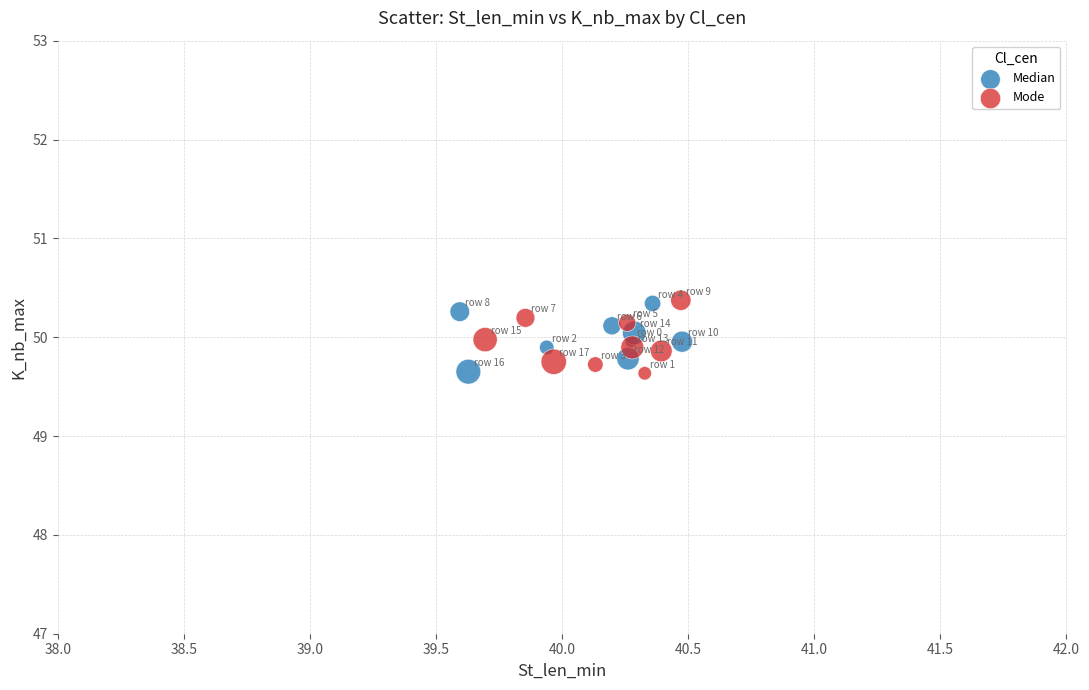

What are all the series names shown in the legend?

Median, Mode